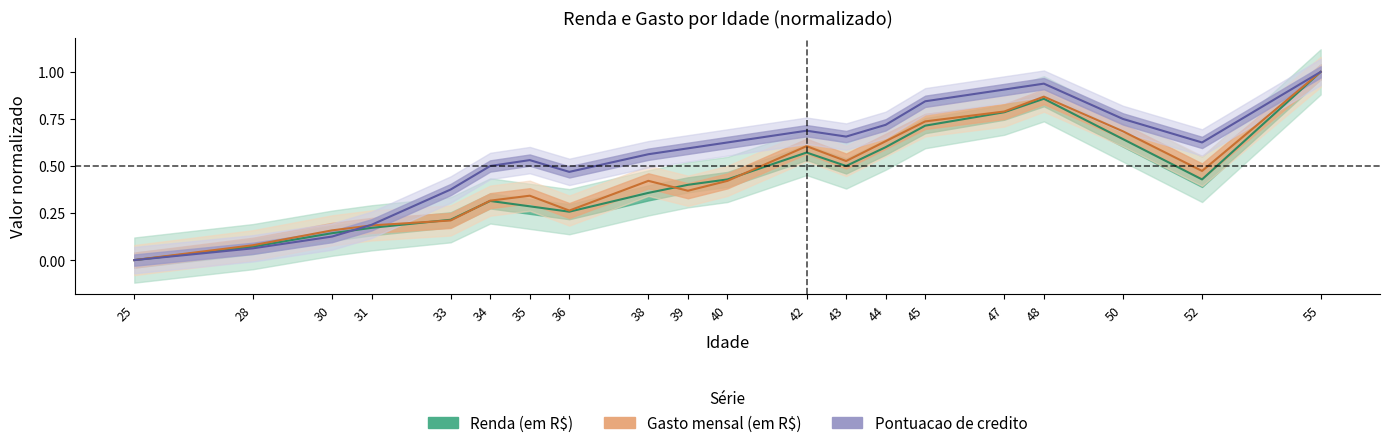

At how many categories does at least one series exceed 0?

19